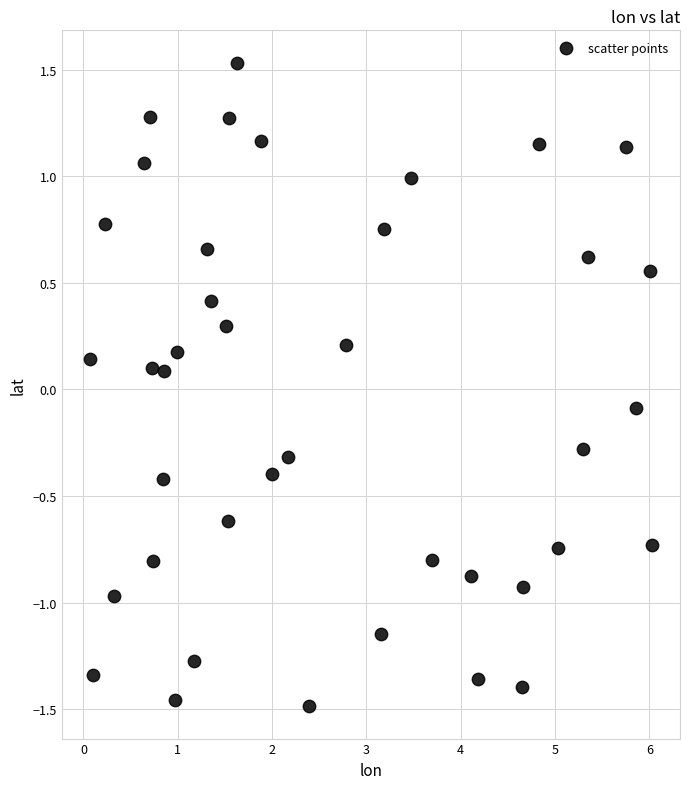

What is the range of Y values (max minus min)?

3.0